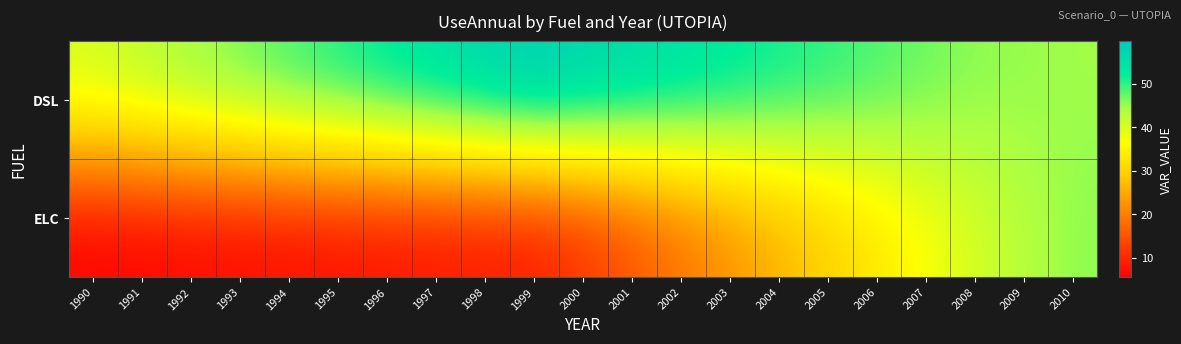

Reading left to right, transcribe all the data shown in this chart.

DSL: 1990=41.2	1991=43.3	1992=45.3	1993=47.4	1994=49.4	1995=51.5	1996=53.6	1997=55.6	1998=57.7	1999=59.7	2000=58.2	2001=56.7	2002=55.0	2003=53.5	2004=51.9	2005=50.4	2006=48.8	2007=47.2	2008=45.6	2009=45.2	2010=44.6
ELC: 1990=5.6	1991=5.9	1992=6.2	1993=6.4	1994=6.7	1995=7.0	1996=7.3	1997=7.6	1998=7.8	1999=8.1	2000=10.9	2001=14.6	2002=18.3	2003=21.9	2004=25.7	2005=29.3	2006=33.0	2007=36.7	2008=40.4	2009=43.0	2010=45.5